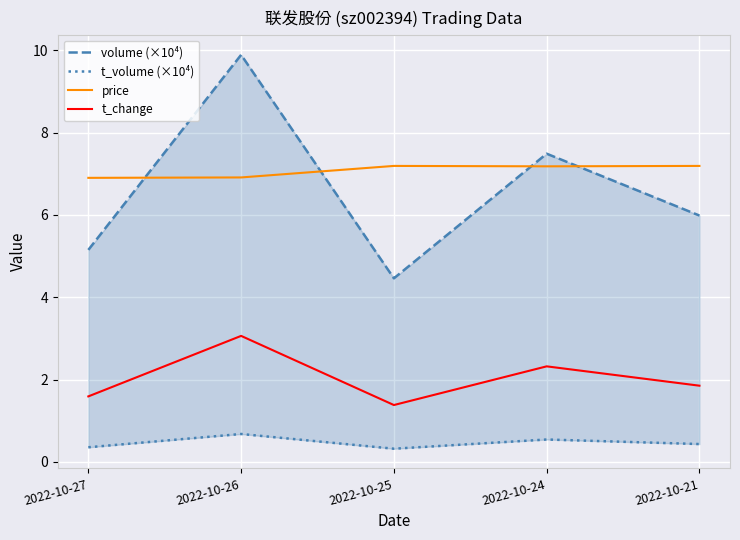

Reading left to right, list all the values displayed in this chart.

volume (×10⁴): 2022-10-27=5.1	2022-10-26=9.9	2022-10-25=4.5	2022-10-24=7.5	2022-10-21=6.0
t_volume (×10⁴): 2022-10-27=0.4	2022-10-26=0.7	2022-10-25=0.3	2022-10-24=0.5	2022-10-21=0.4
price: 2022-10-27=6.9	2022-10-26=6.9	2022-10-25=7.2	2022-10-24=7.2	2022-10-21=7.2
t_change: 2022-10-27=1.6	2022-10-26=3.1	2022-10-25=1.4	2022-10-24=2.3	2022-10-21=1.9